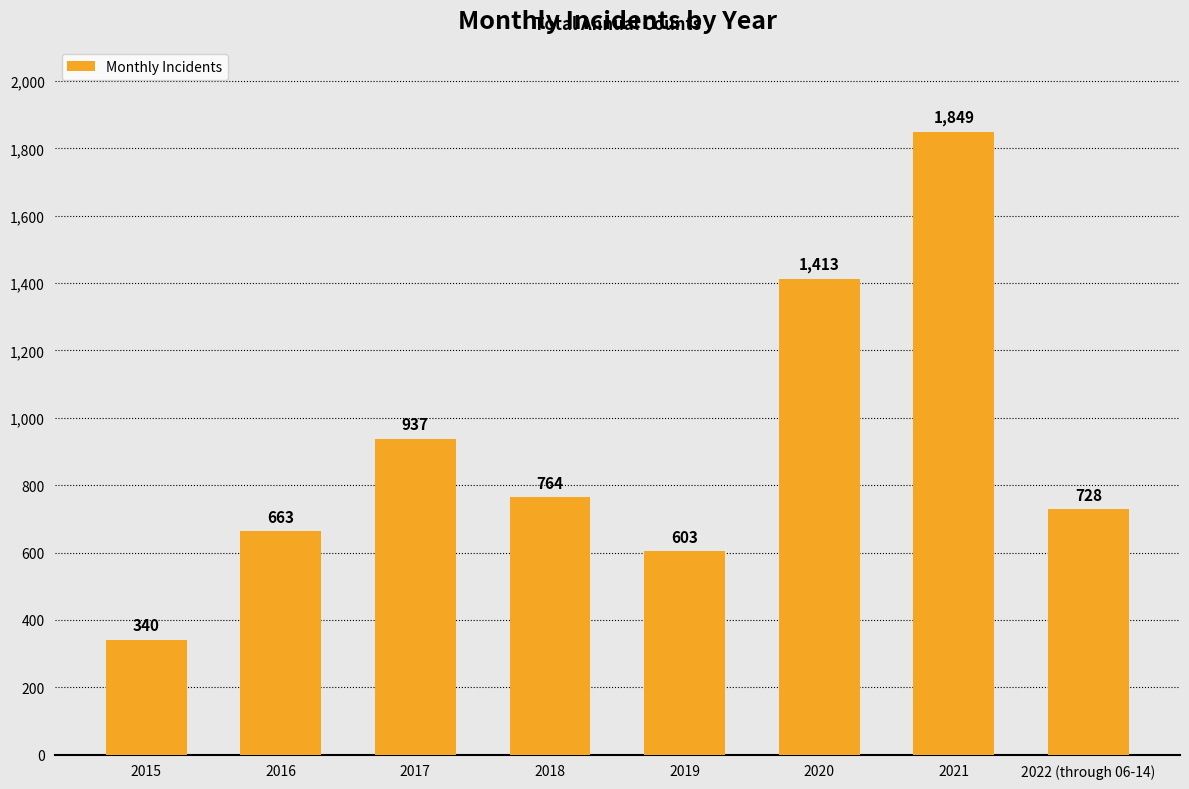

What is the minimum value shown in the chart?

340